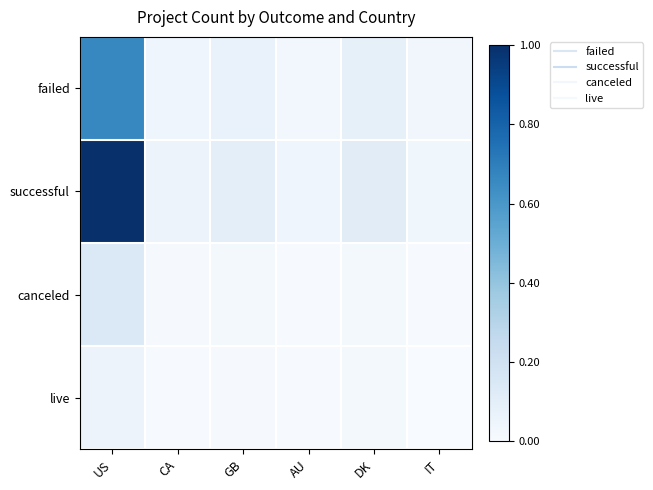

Which series has the largest range (max minus min)?

successful